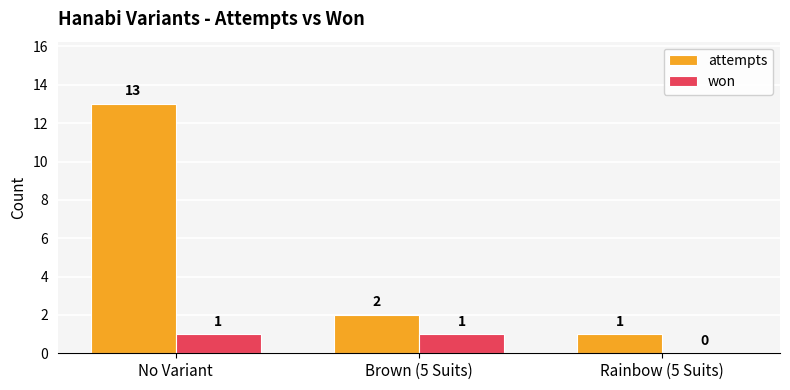

Reading left to right, list all the values displayed in this chart.

attempts: No Variant=13	Brown (5 Suits)=2	Rainbow (5 Suits)=1
won: No Variant=1	Brown (5 Suits)=1	Rainbow (5 Suits)=0